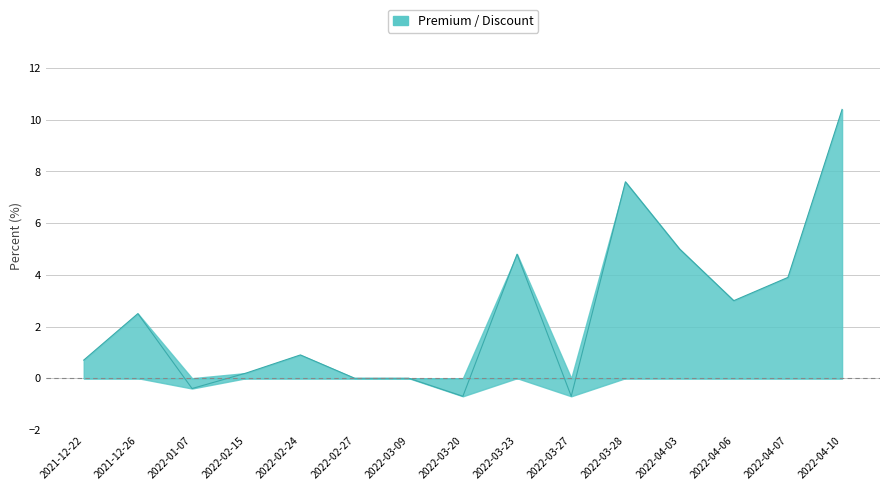

Which has a higher value, 2021-12-22 or 2022-02-24?

2022-02-24